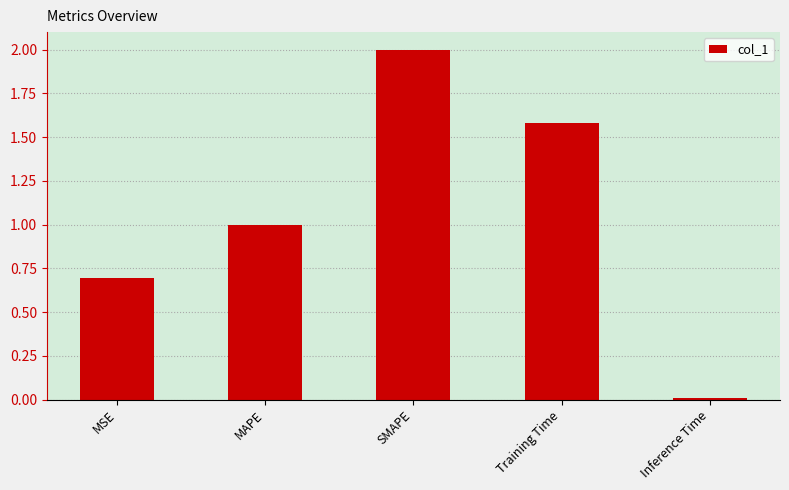

Does the chart contain stacked bars?

No